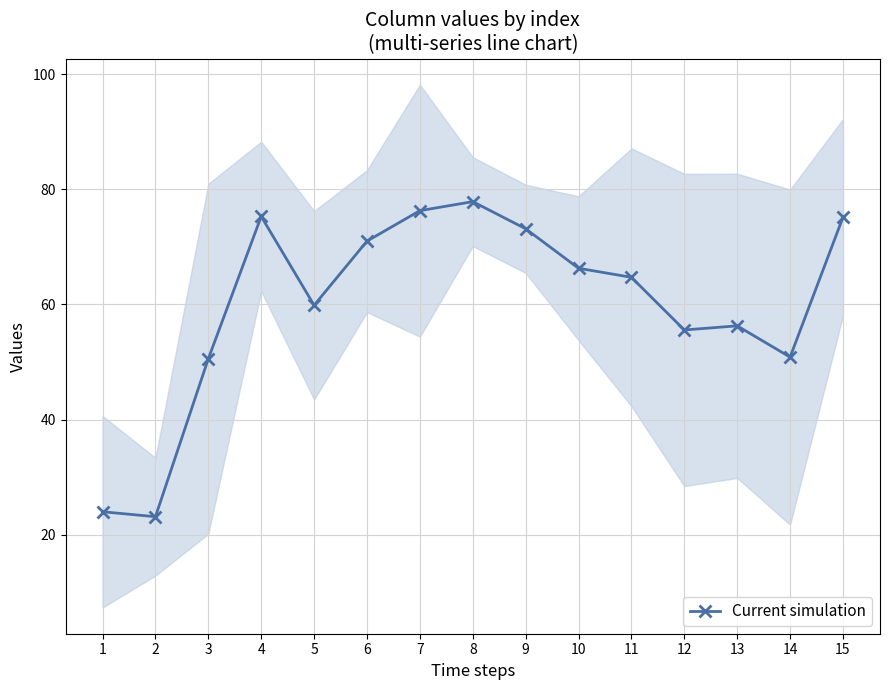

Rank the categories by value from highest to lowest.

8, 7, 4, 15, 9, 6, 10, 11, 5, 13, 12, 14, 3, 1, 2